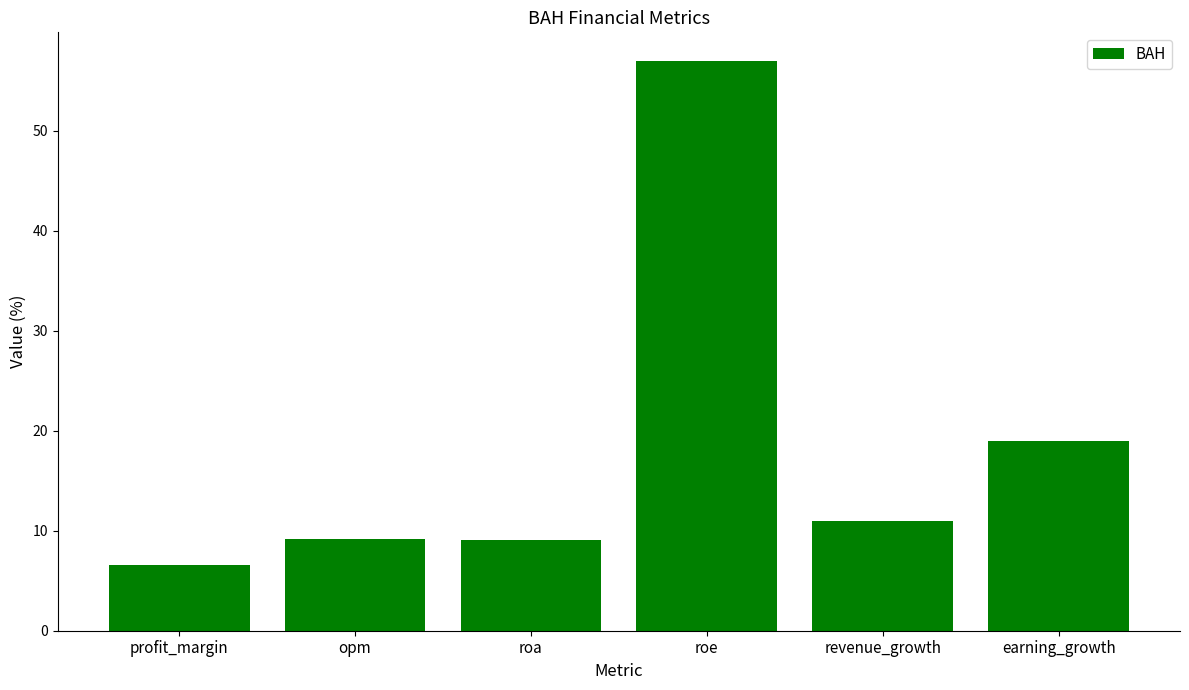

What is the difference between the second highest and minimum values?

12.4